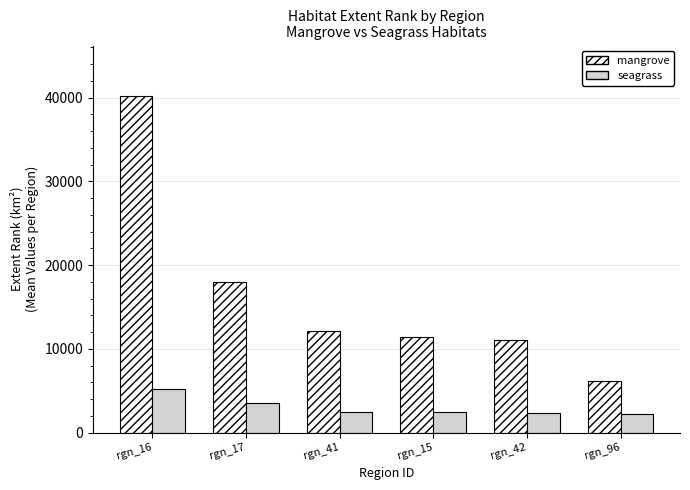

What is the average value of the seagrass series?

3034.8